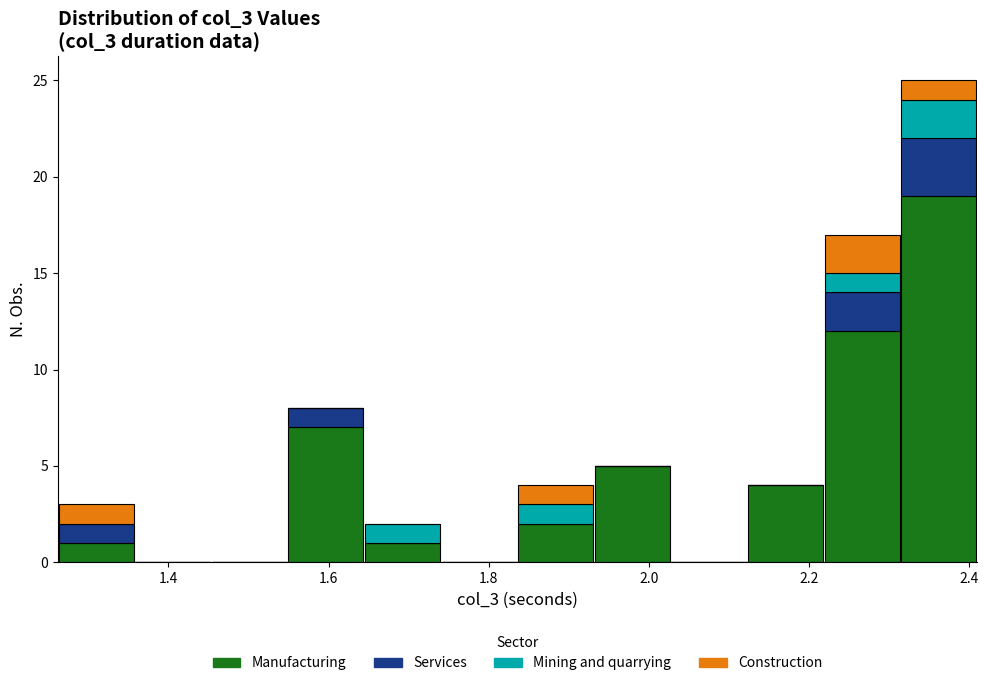

What is the total height of the stacked bar covering 1.84 to 1.94 on the x-axis? Neither the bar edges nor the heights are printed on the chart, so give them approximately, as read against the axes.

4